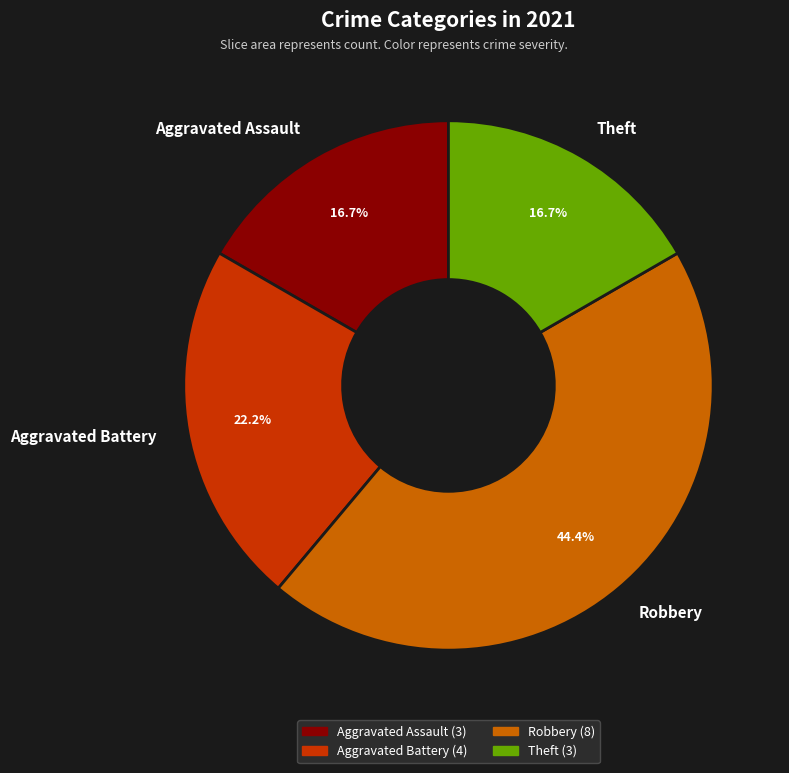

What portion of the pie excludes Aggravated Assault?

83.3%